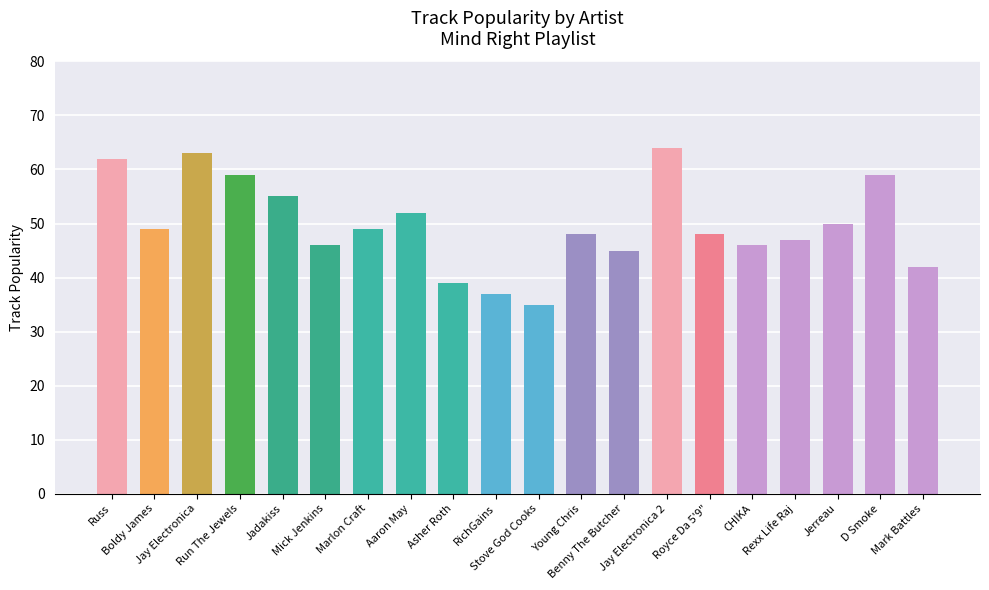

How many bars are there in total?

20